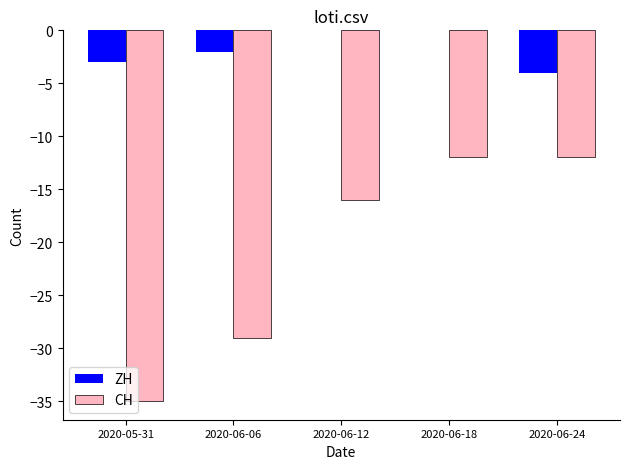

Which series has the largest total across all categories?

ZH